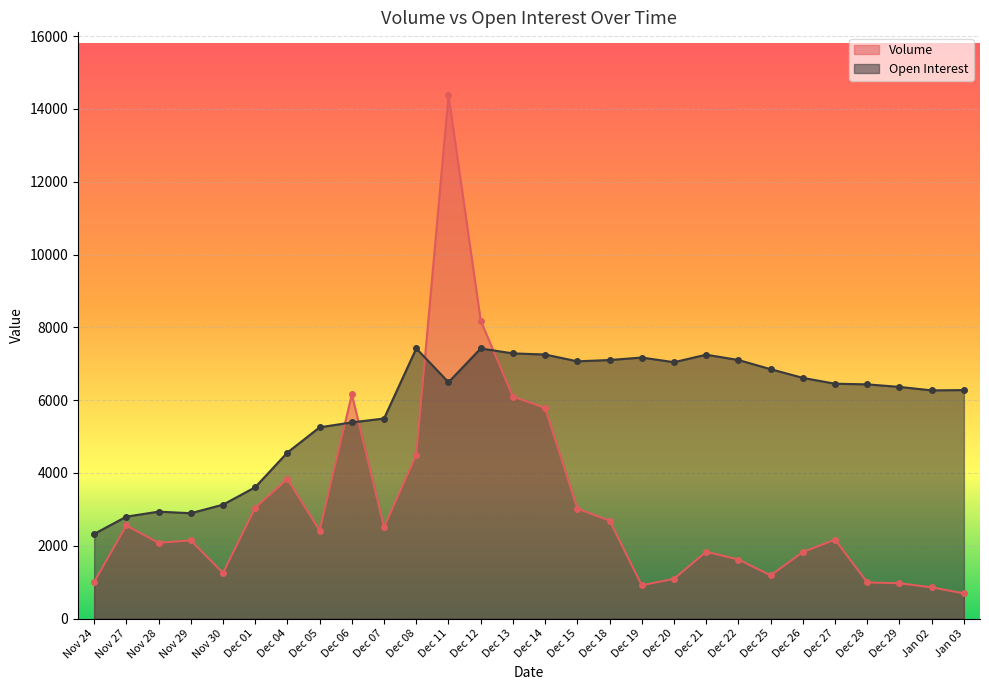

What is the spread (max minus min) of values at Dec 19?

6256